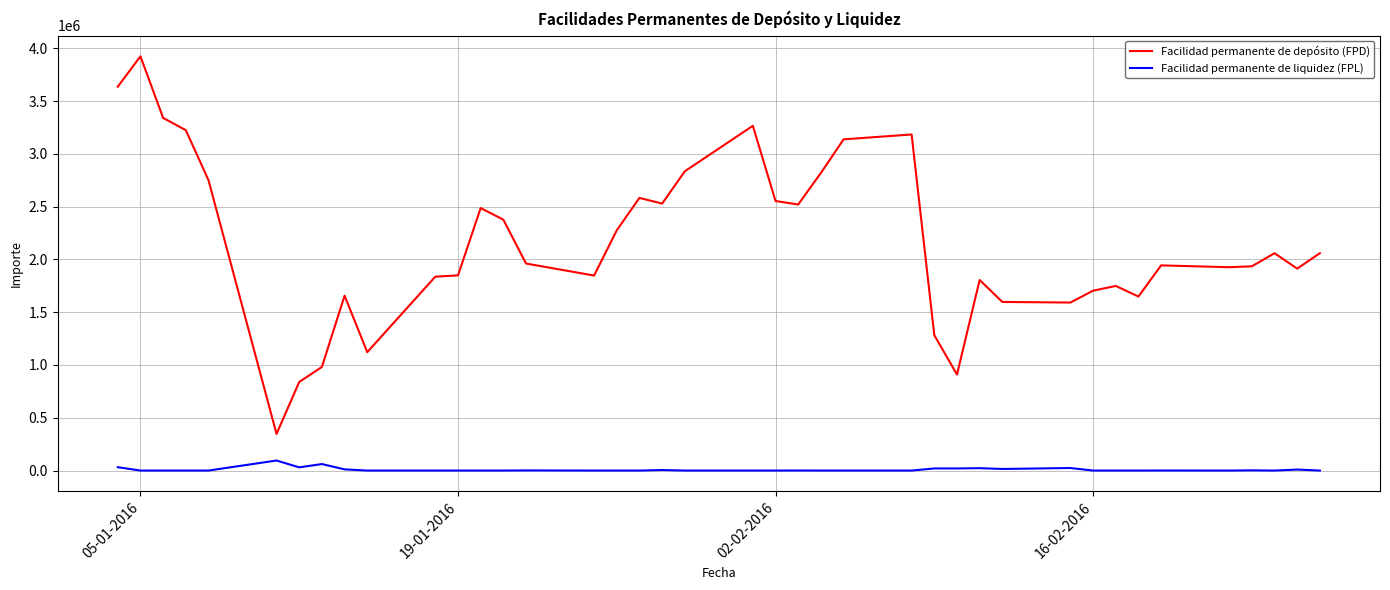

True or false: Facilidad permanente de depósito (FPD) and Facilidad permanente de liquidez (FPL) cross at least once.

False